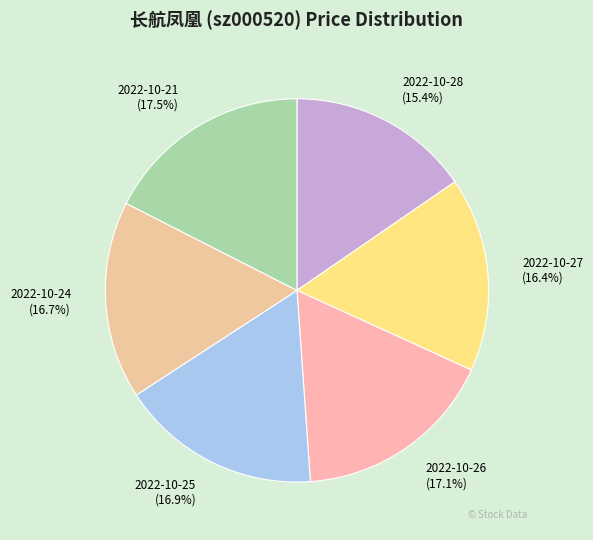

How many slices are in this pie chart?

6